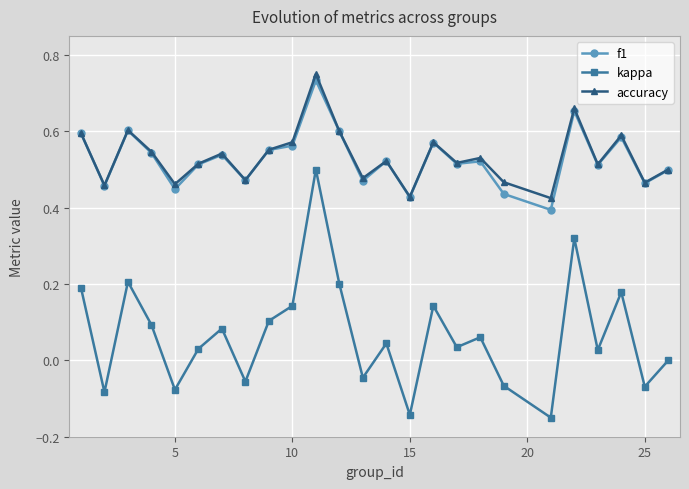

True or false: kappa and accuracy intersect in this chart.

False